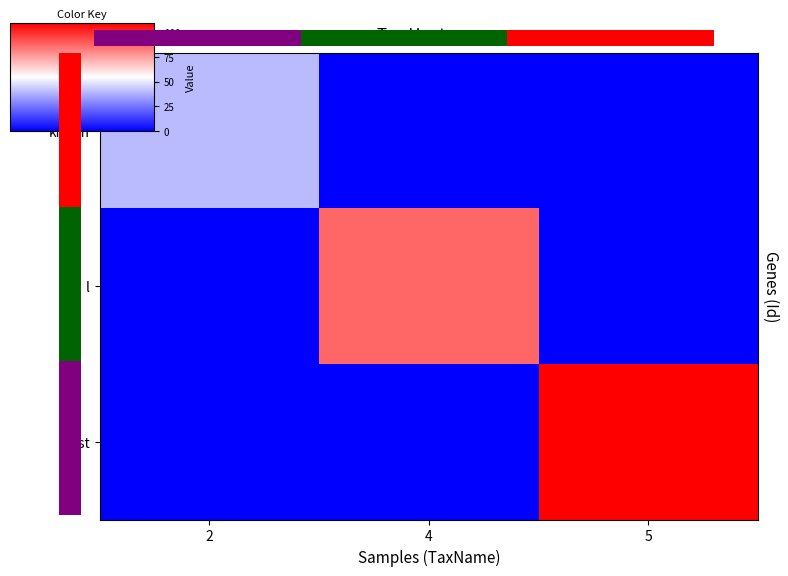

What is the average value of the test series?

37